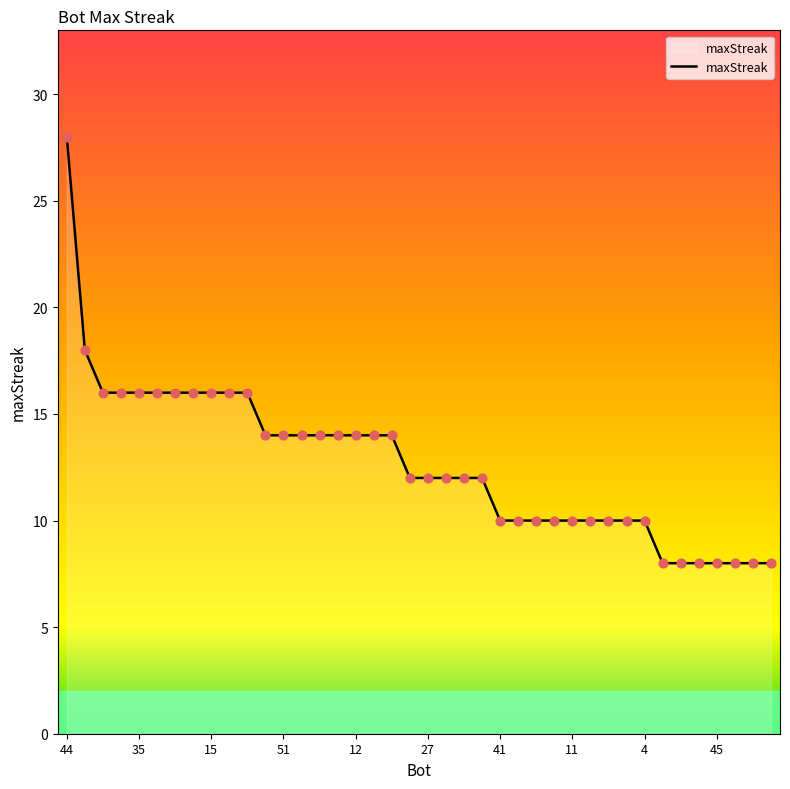

What is the difference between the maximum and minimum values?

20